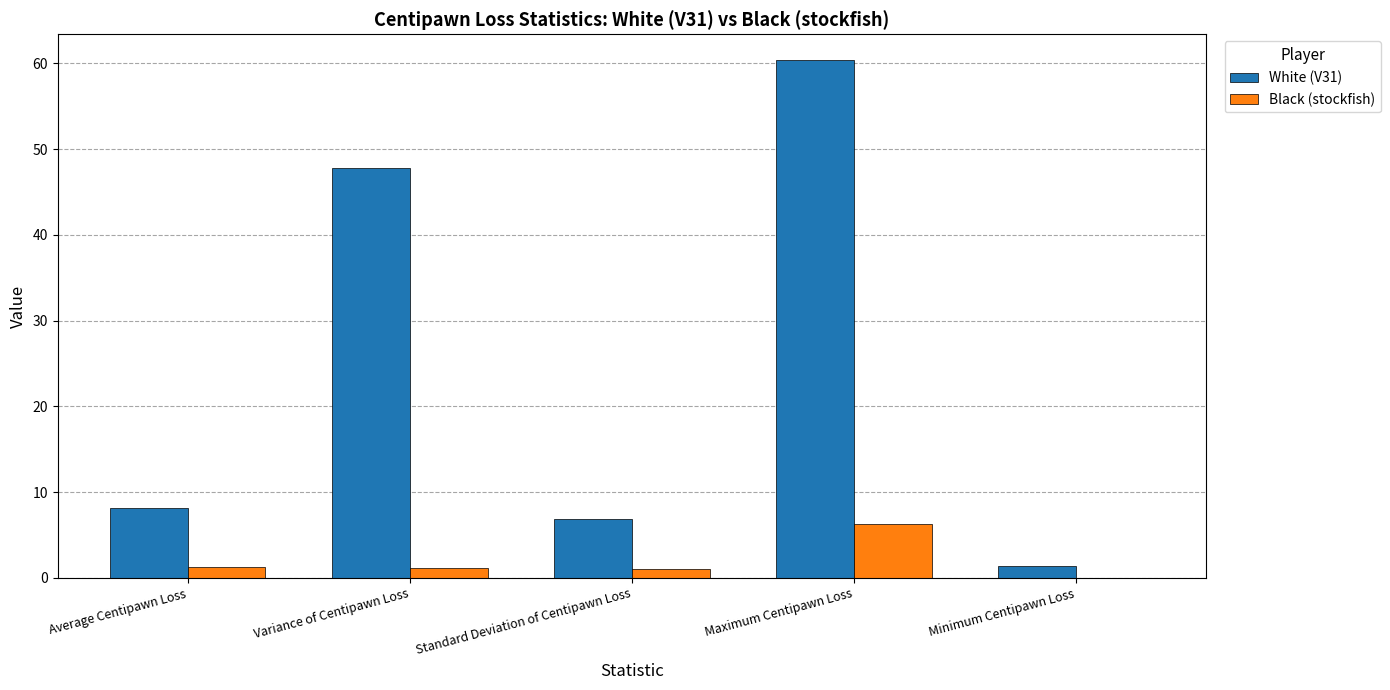

What is the spread (max minus min) of values at Average Centipawn Loss?

6.8